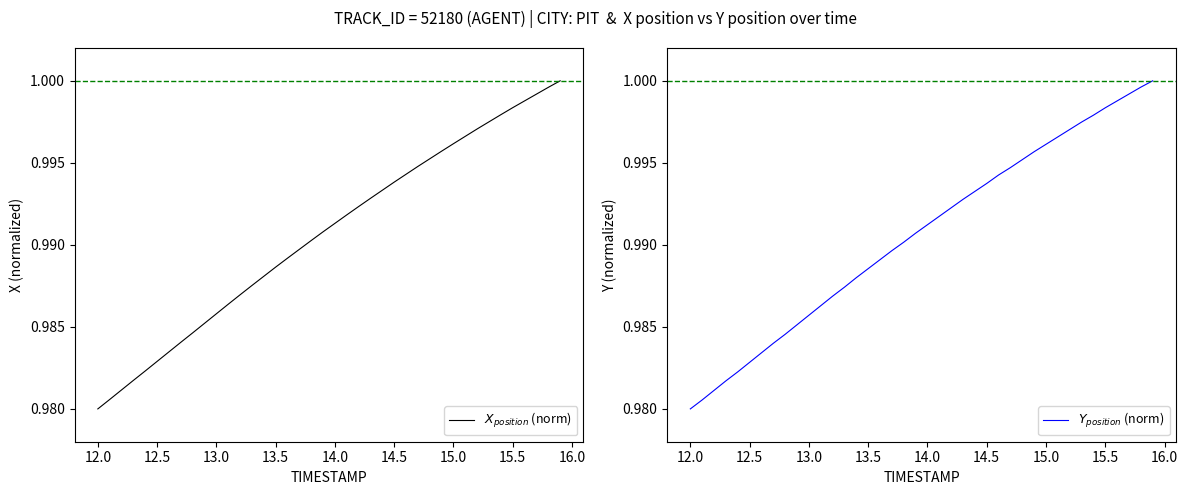

Which series ends up on top after the final intersection of $X_{position}$ (norm) and $Y_{position}$ (norm)?

$Y_{position}$ (norm)